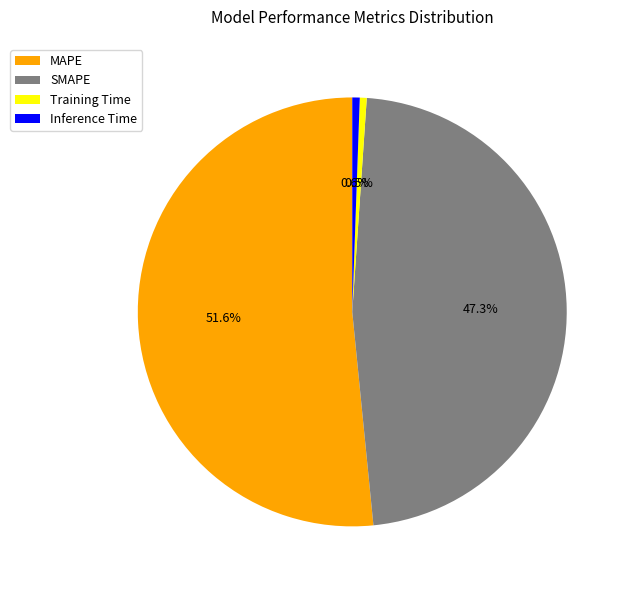

Which has a higher value, Inference Time or MAPE?

MAPE